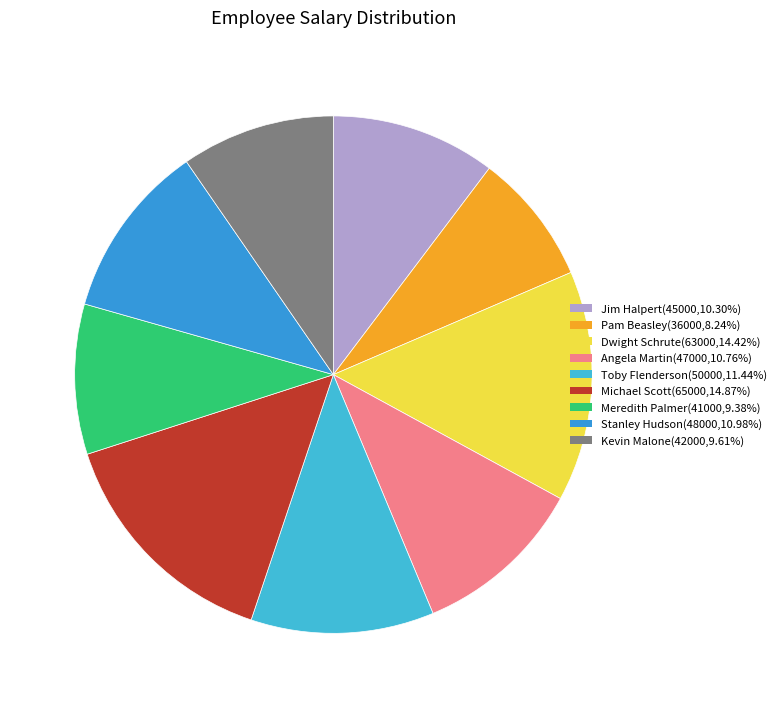

True or false: Stanley Hudson accounts for 26% of the total.

False